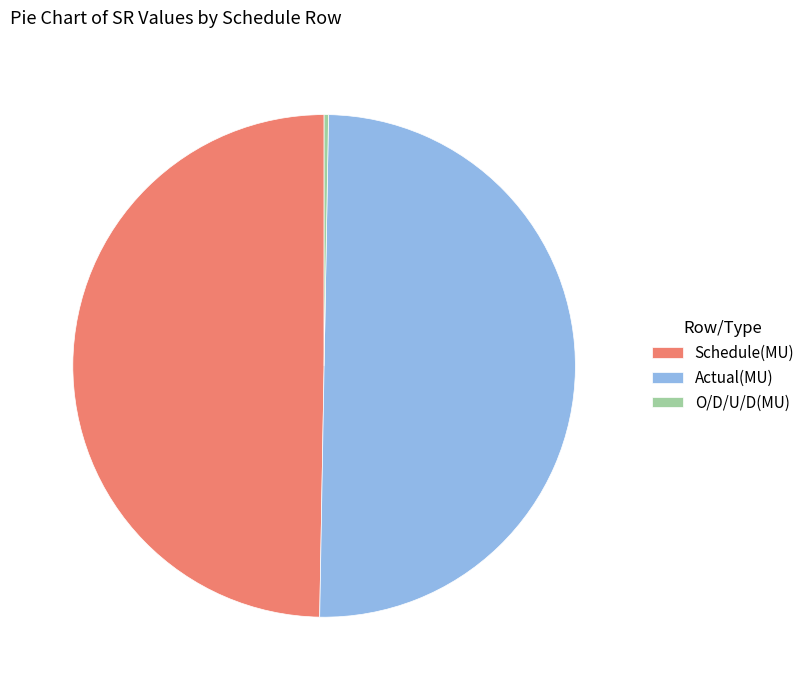

Combined, do Actual(MU) and Schedule(MU) account for over 50%?

Yes